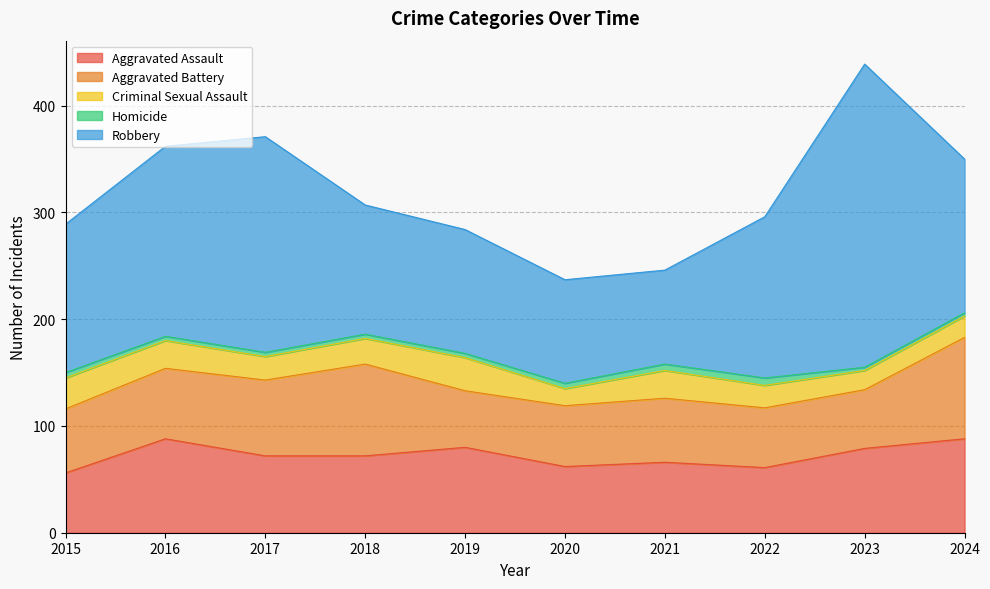

Between 2017 and 2023, which series saw the biggest shift?

Robbery